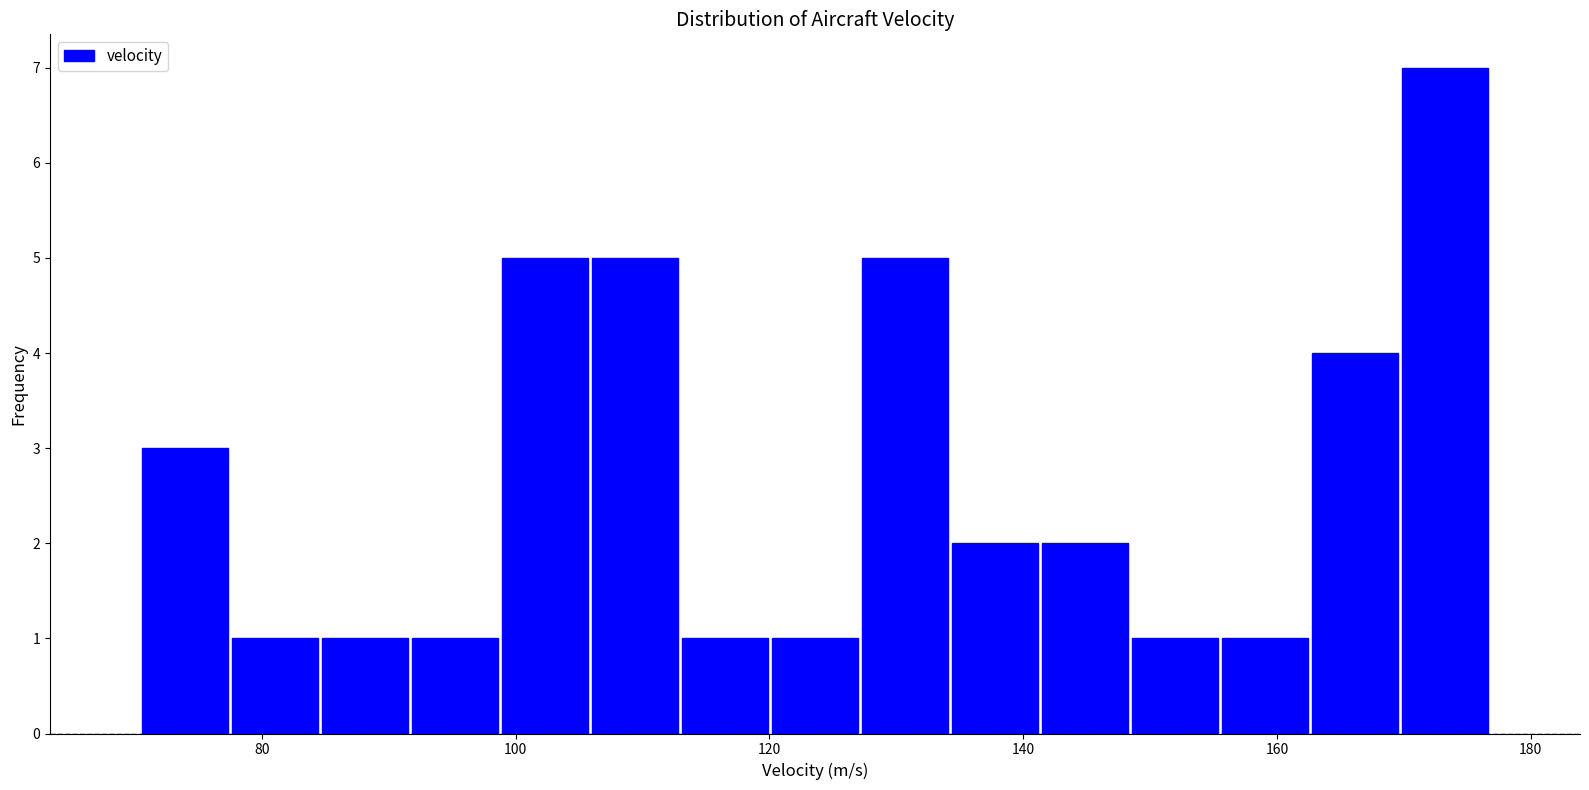

Read against the x-axis, roughly where is the centre of the tallest bar?

174